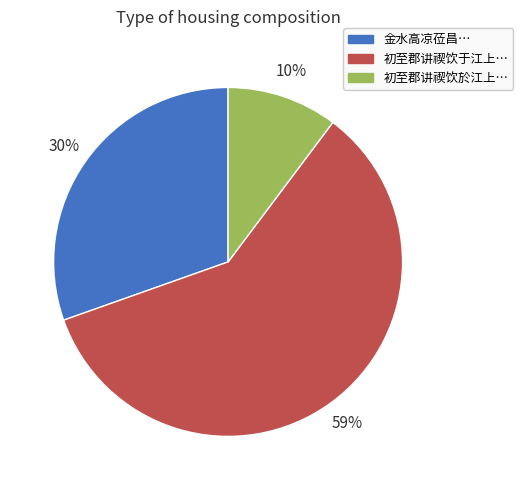

How many slices are in this pie chart?

3